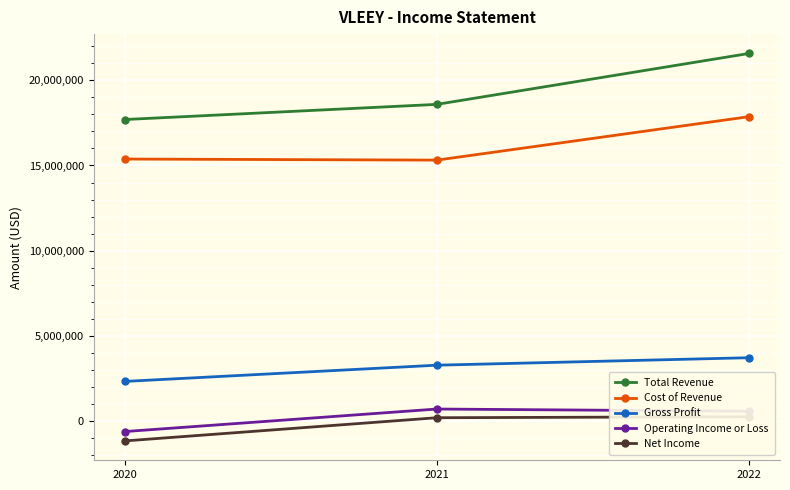

Where does the Total Revenue series first go above 18589400?

2022